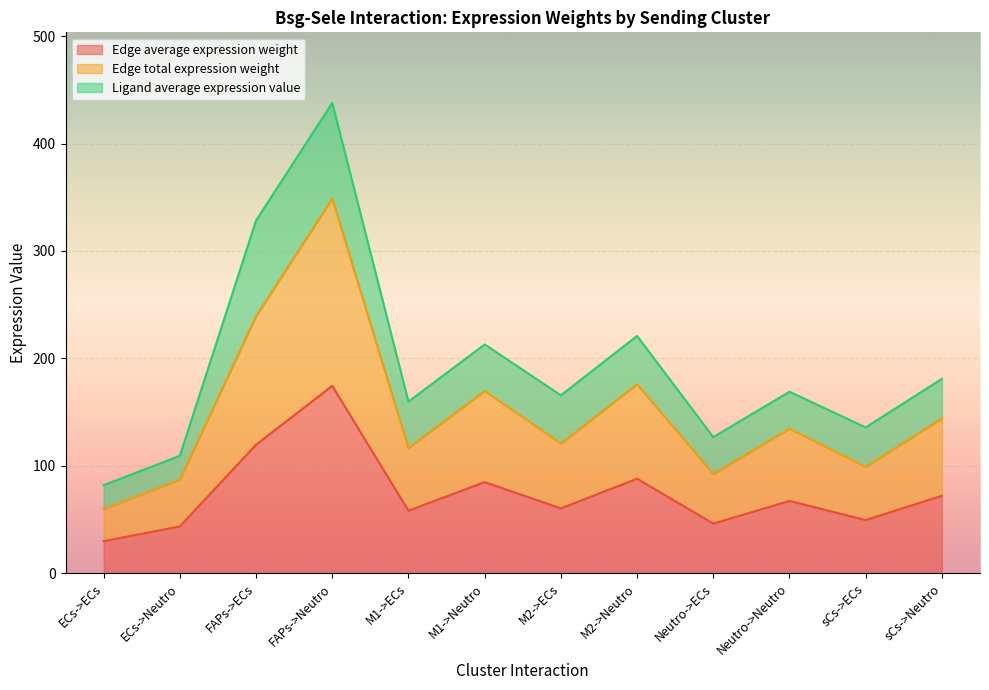

True or false: Edge average expression weight has more than 2 interior local peaks.

True